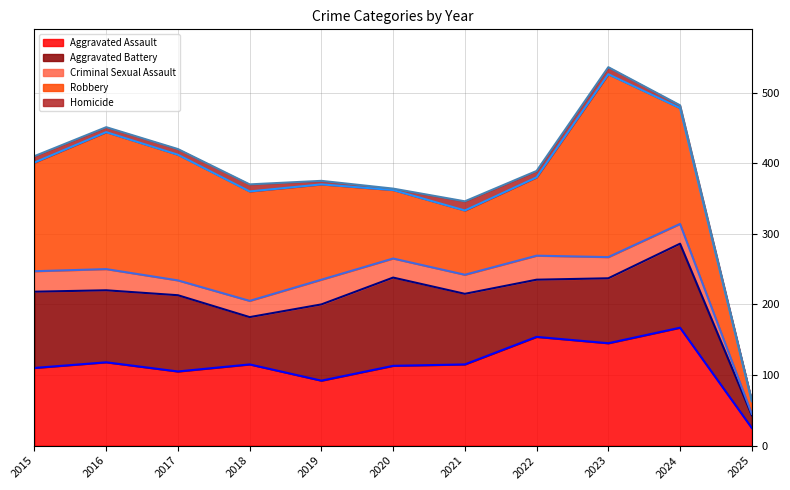

What is the value of the Aggravated Battery (line) point at the 1st from the left?

218